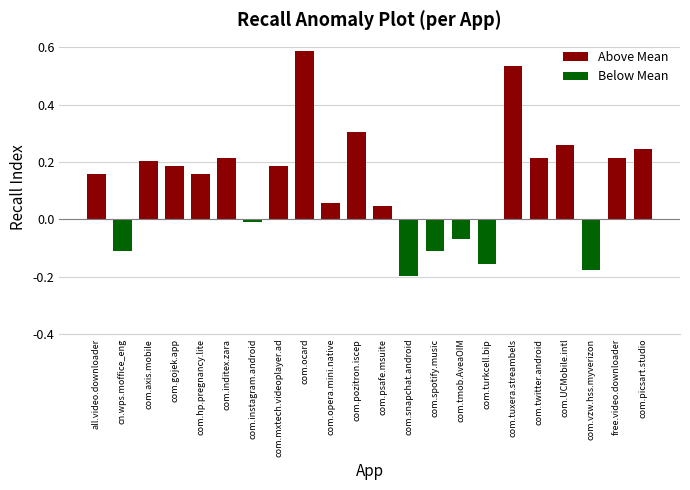

The value of Above Mean at com.hp.pregnancy.lite is 0.3. True or false?

False